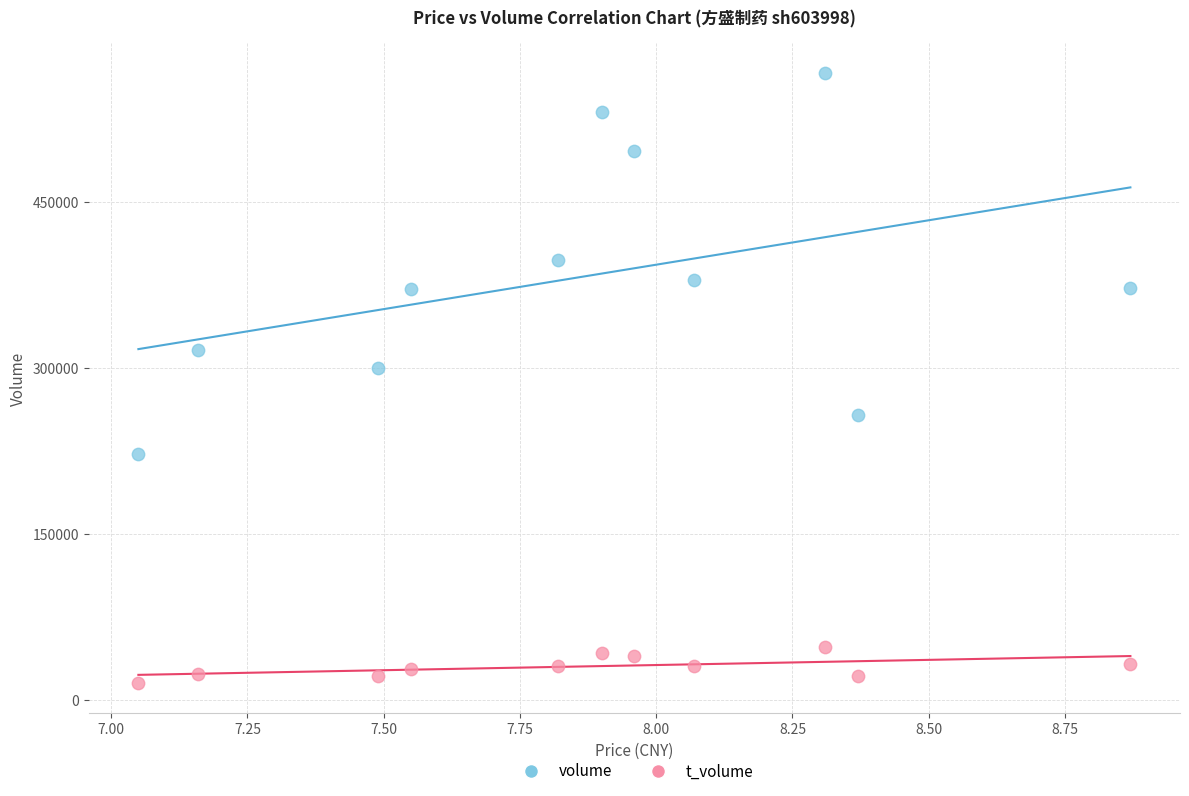

Across all data points, what is the range of Y values (max minus min)?

550255